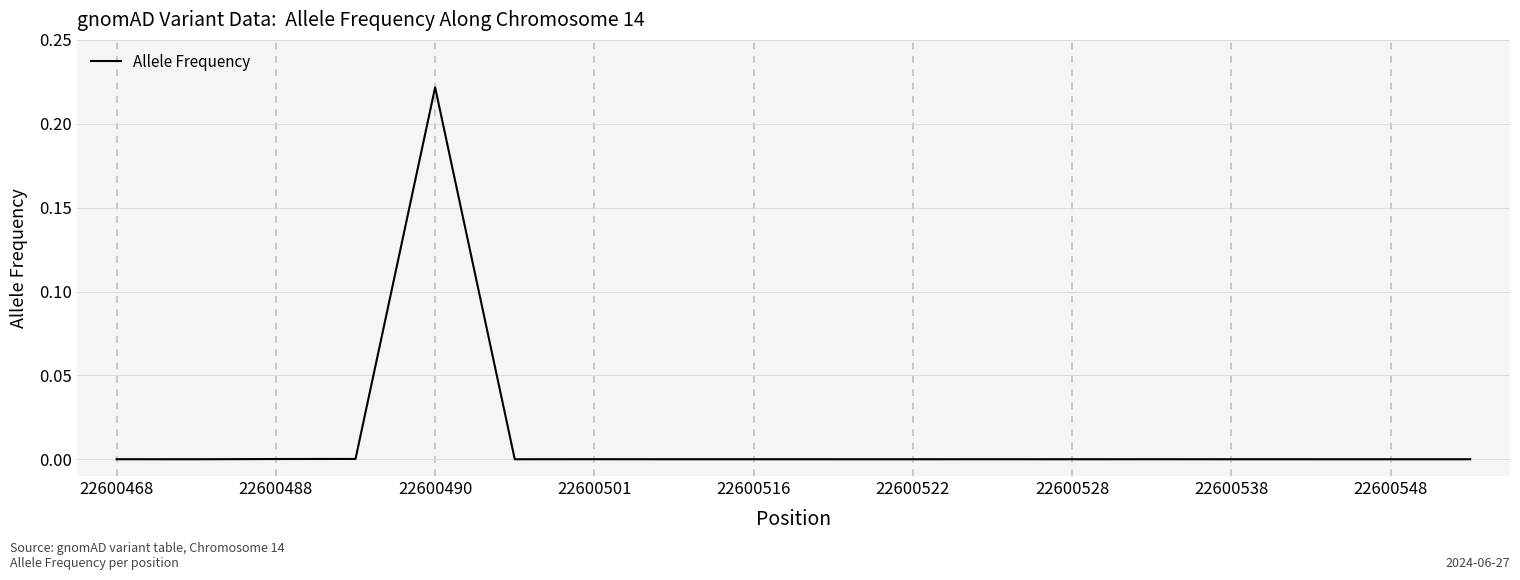

Does the chart display data point markers on the line(s)?

No